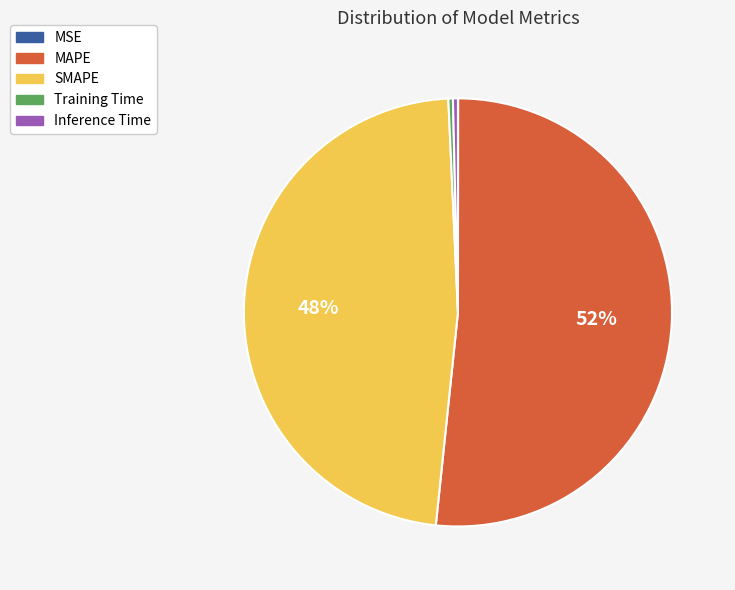

True or false: Inference Time accounts for 0% of the total.

True